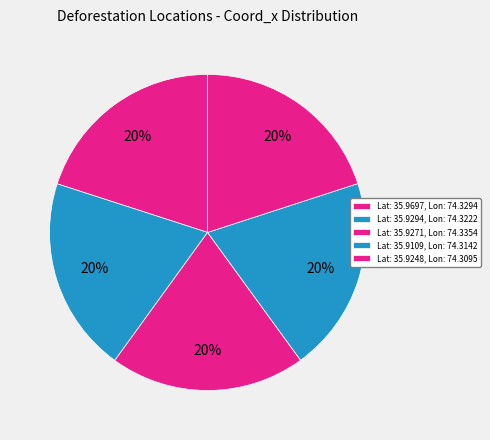

What is the ratio of the value at Lat: 35.9271, Lon: 74.3354 to the value at Lat: 35.9109, Lon: 74.3142?

1.0